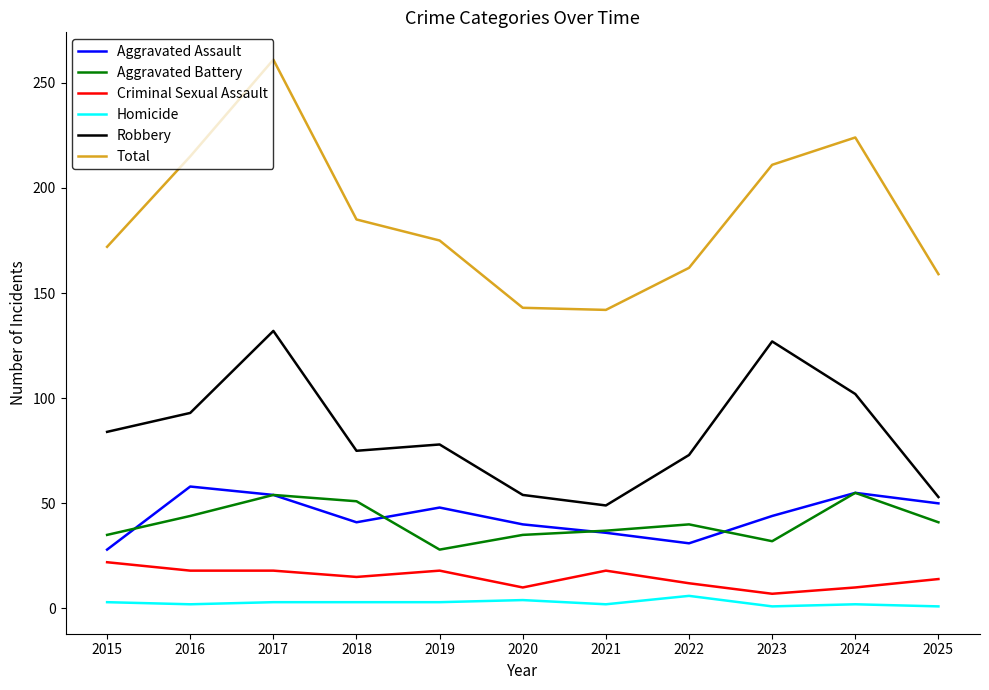

How many Criminal Sexual Assault values are between 10 and 18?

9